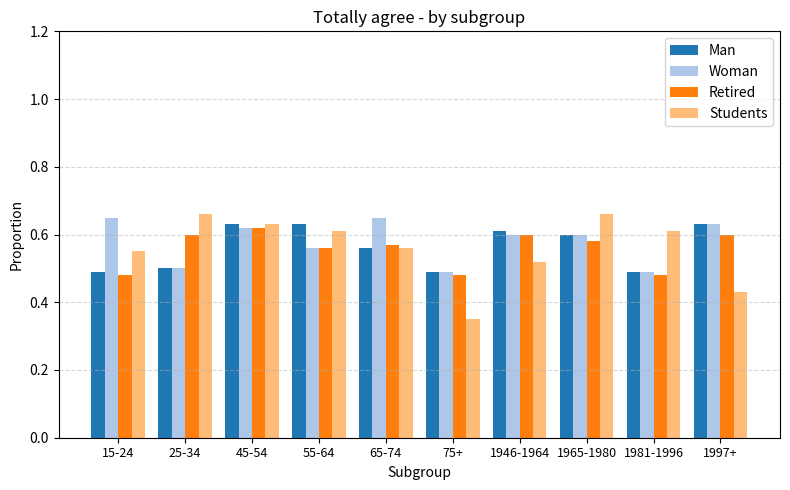

Which series has the largest range (max minus min)?

Students